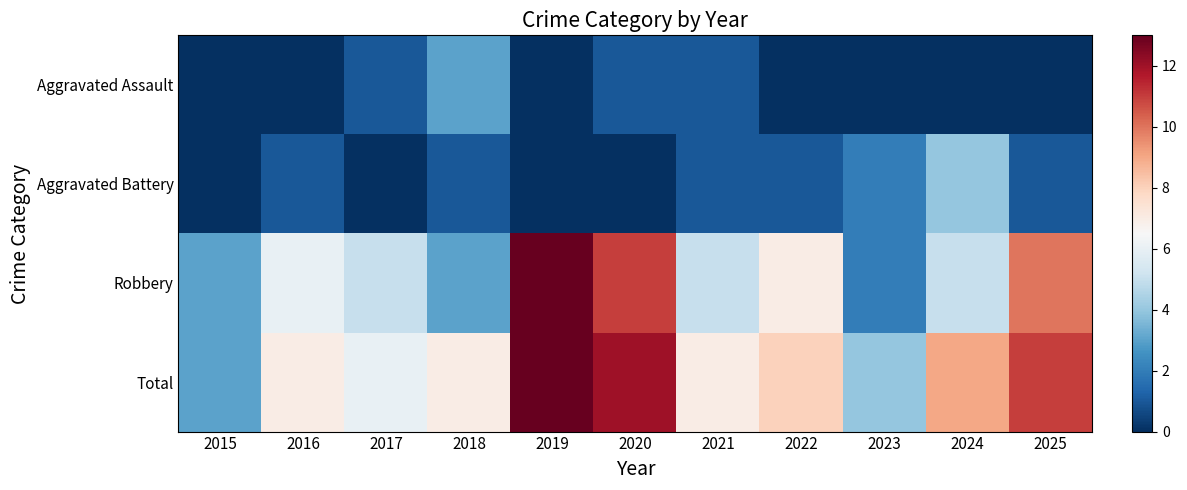

Count the number of categories in the chart.

11